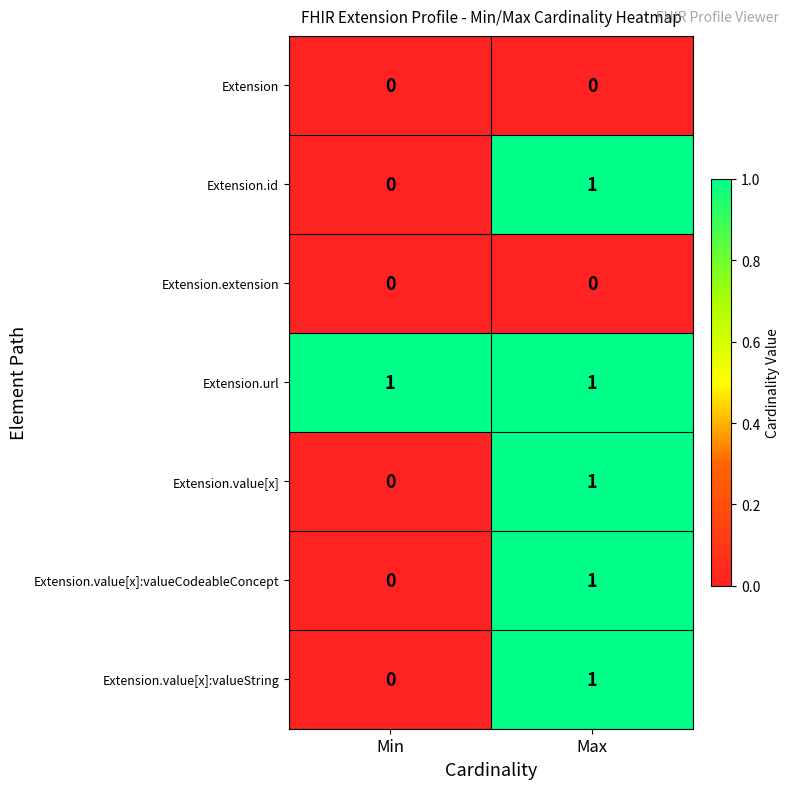

Reading right to left, transcribe all the data shown in this chart.

Extension: 0	0
Extension.id: 1	0
Extension.extension: 0	0
Extension.url: 1	1
Extension.value[x]: 1	0
Extension.value[x]:valueCodeableConcept: 1	0
Extension.value[x]:valueString: 1	0